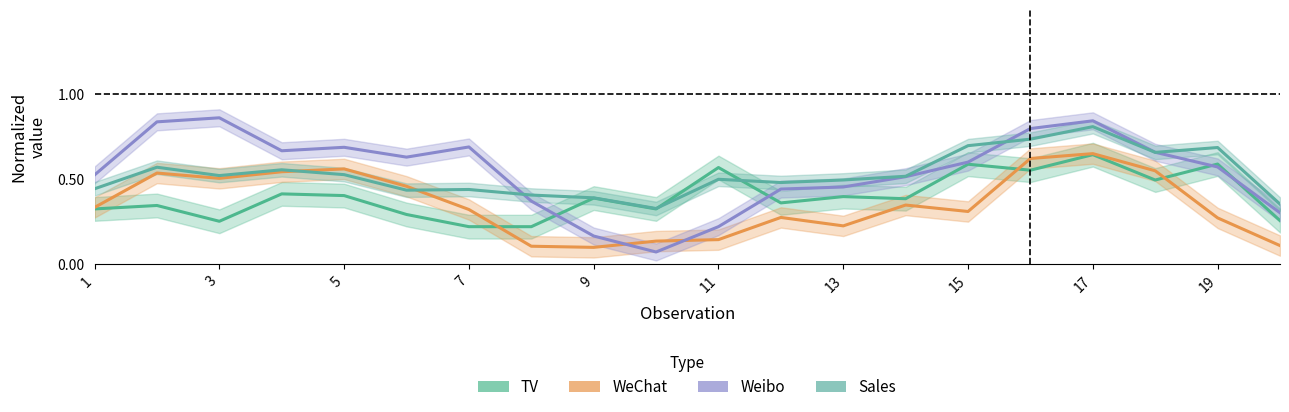

List the series in order of their peak value, lowest first.

TV, WeChat, Sales, Weibo